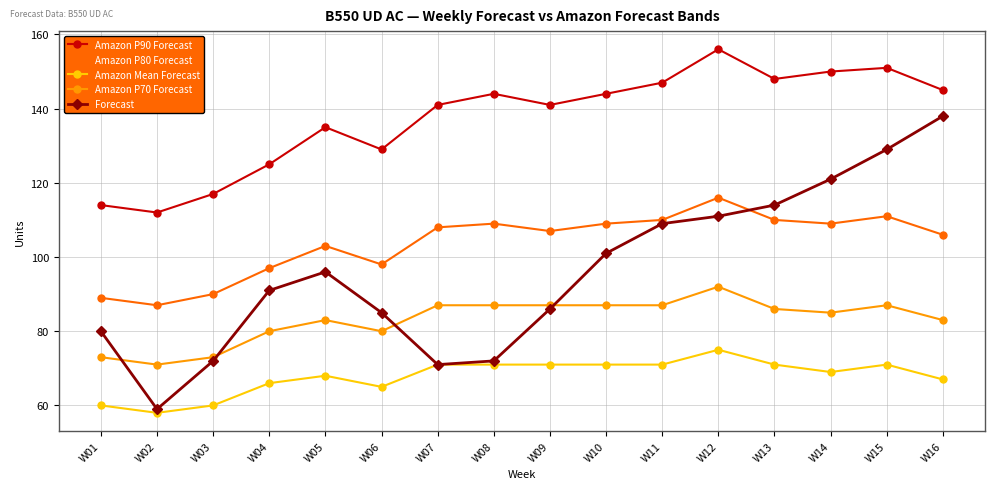

Count the number of data series in this chart.

5